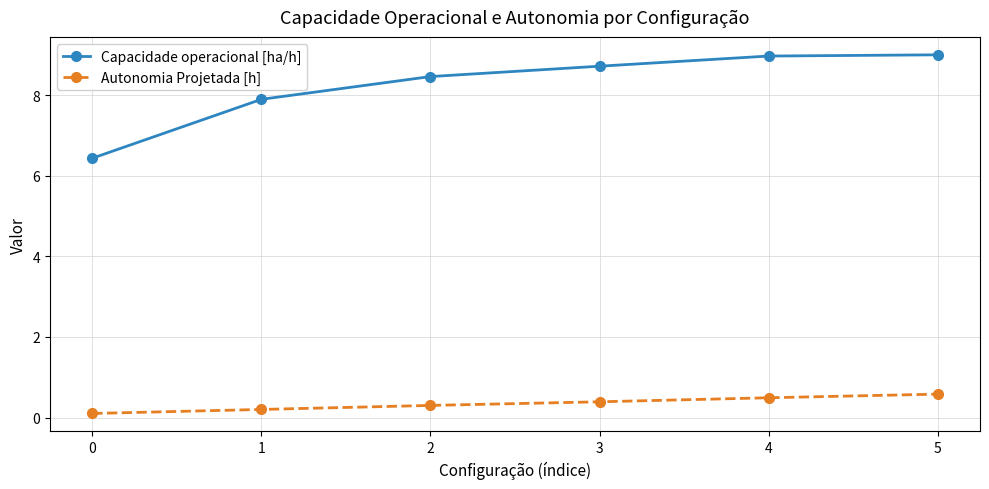

What is the difference between the highest and lowest values at 5?

8.4